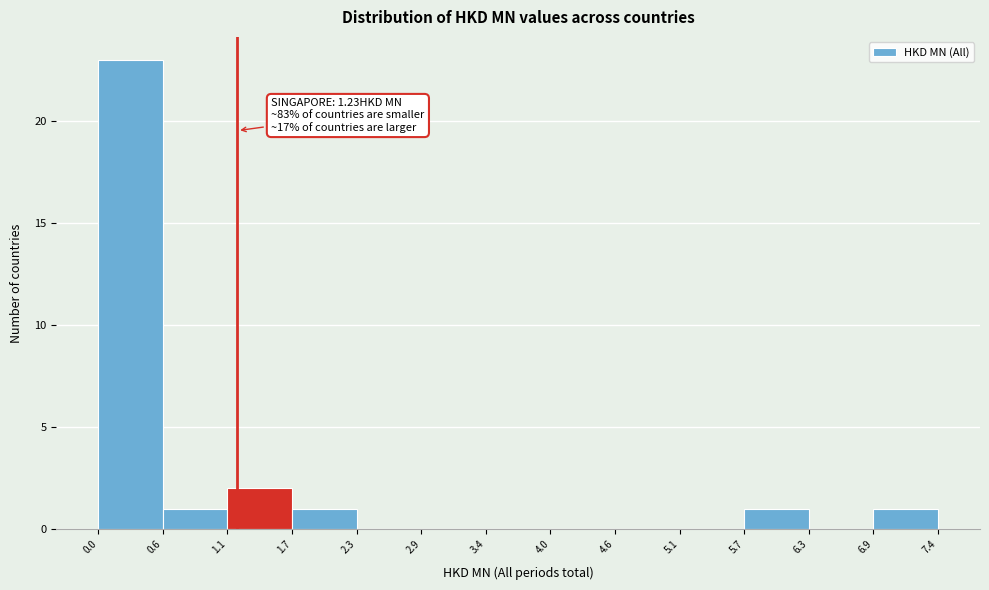

Which range on the x-axis has the tallest bar?

0.0 to 0.6